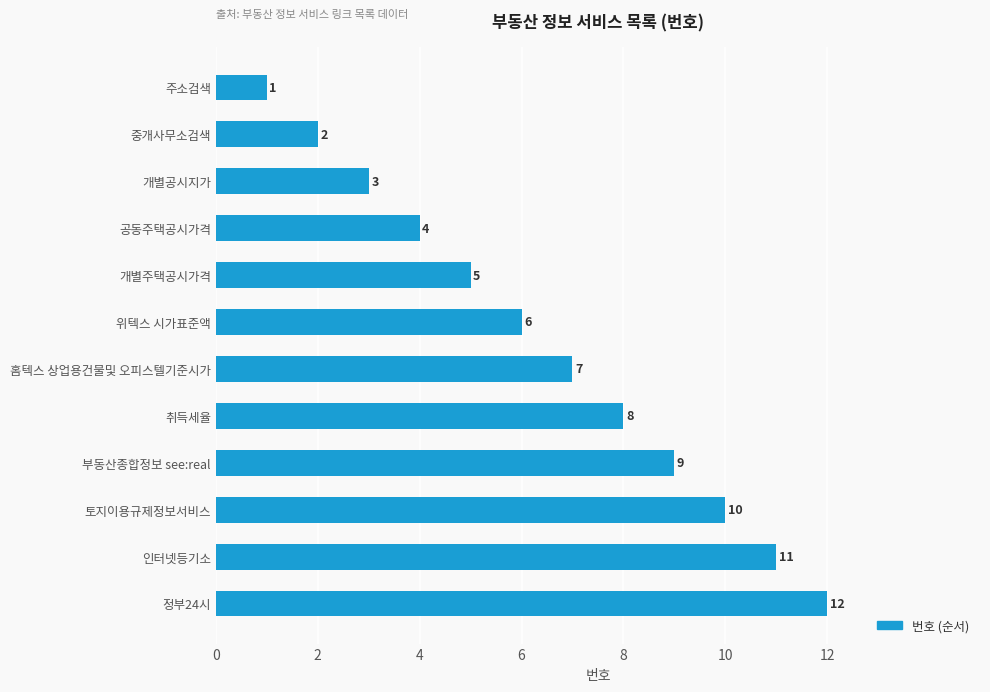

What position from the top is 개별공시지가?

3